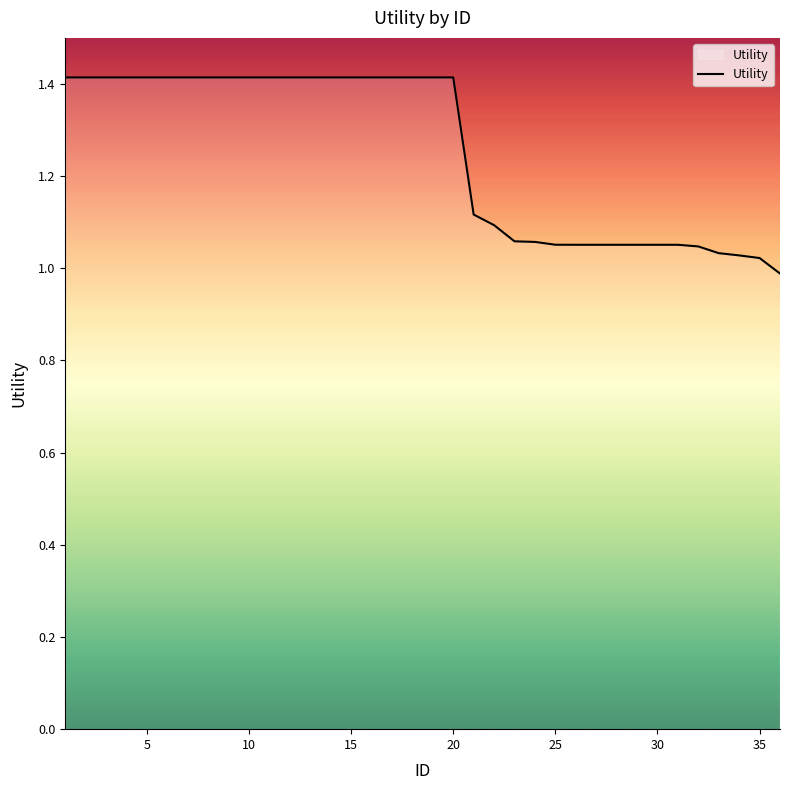

What is the difference between the maximum and minimum values?

0.4